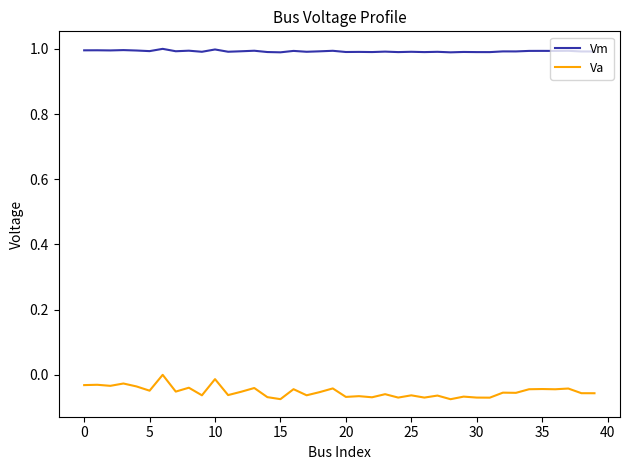

Which series has the largest total across all categories?

Vm